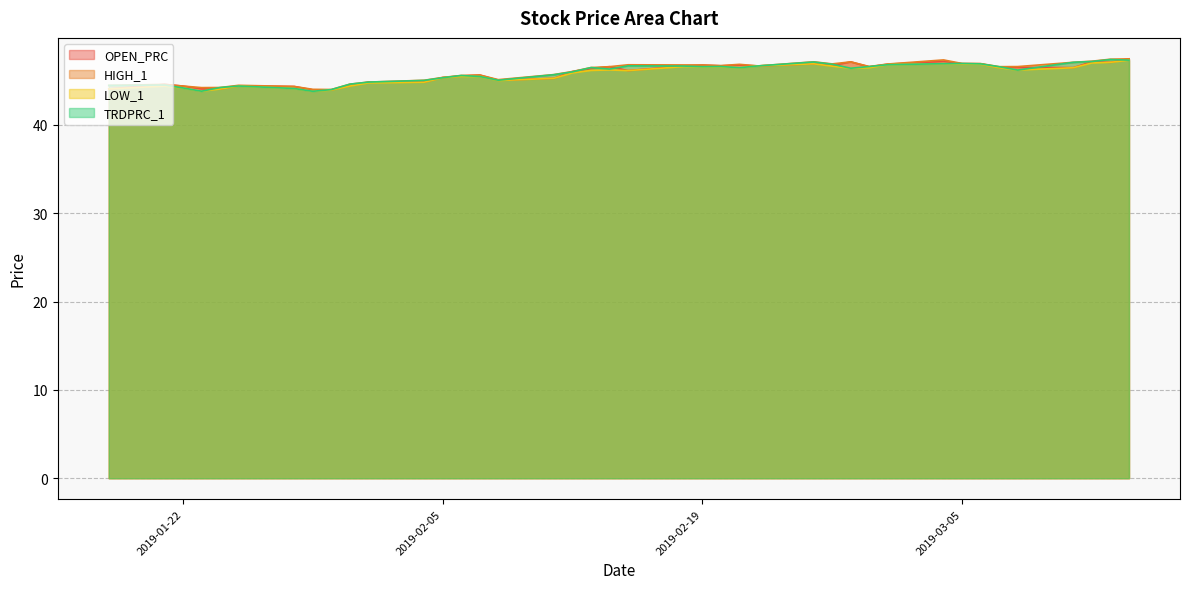

What is the spread (max minus min) of values at 2019-02-15?

0.7